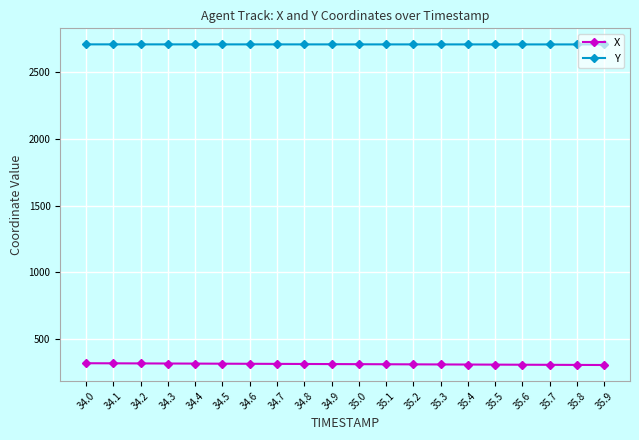

What is the value of the X point at the 12th from the left?

311.8